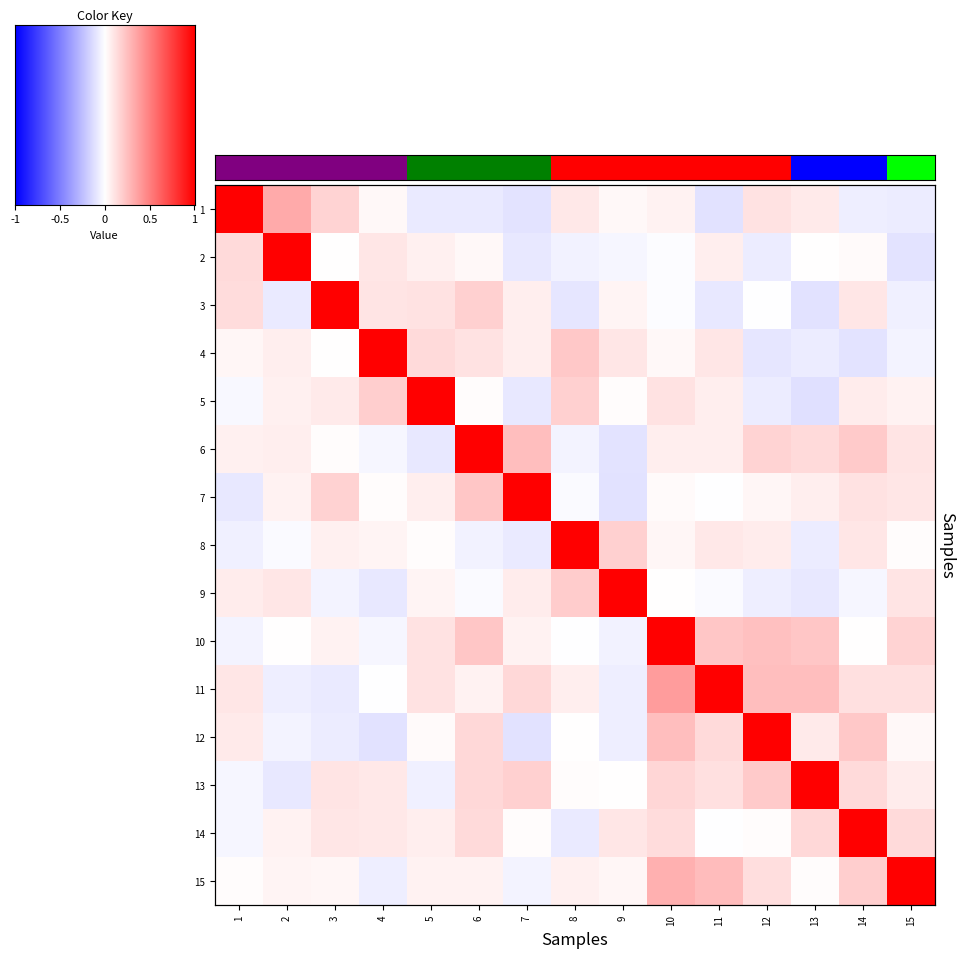

Which category has the highest value in the 7 series?

7